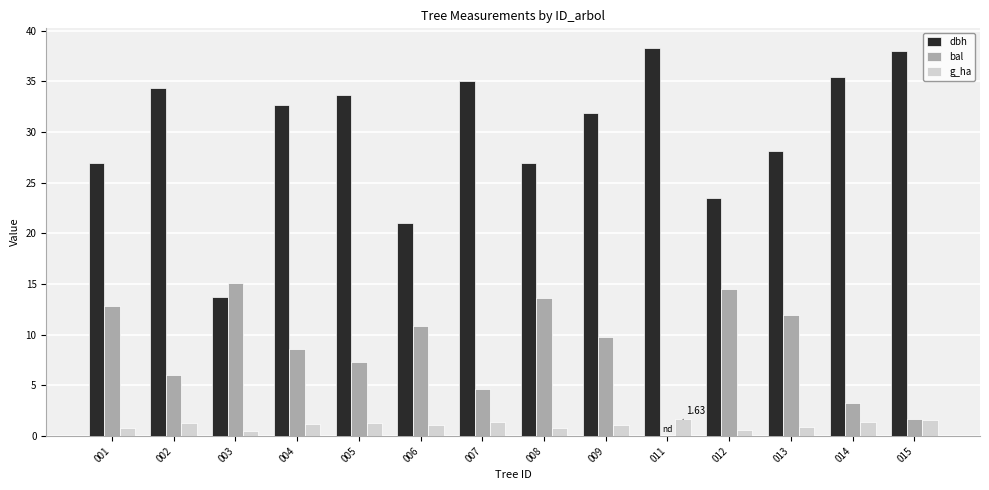

What is the spread (max minus min) of values at 007?

33.6